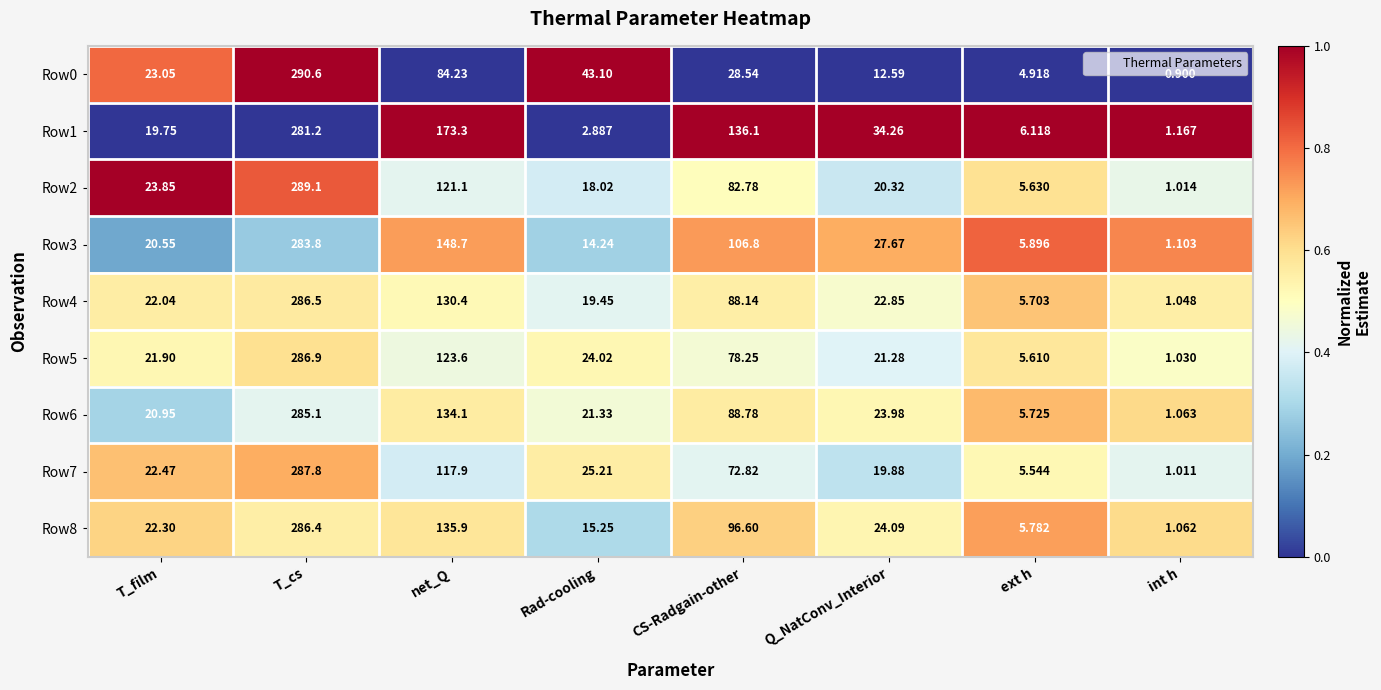

Which category has the lowest value in the Row3 series?

int h